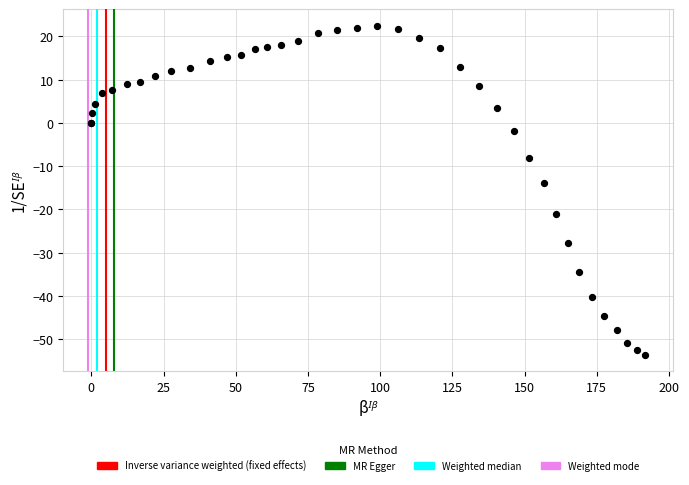

What Y value in the scatter plot is closest to -15?

-14.0